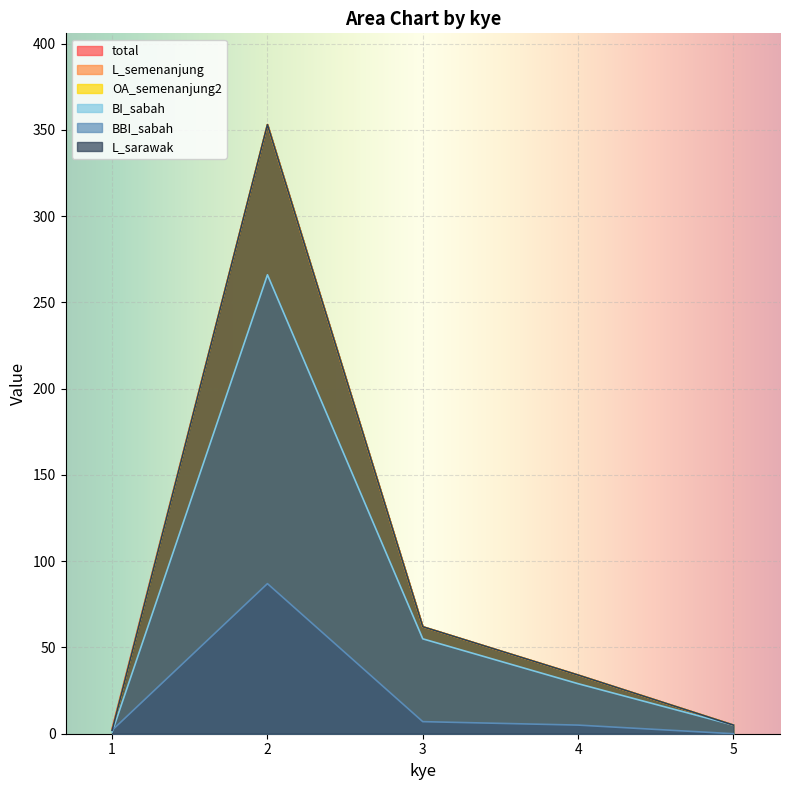

What is the difference between the L_sarawak values at 1 and 3?

60